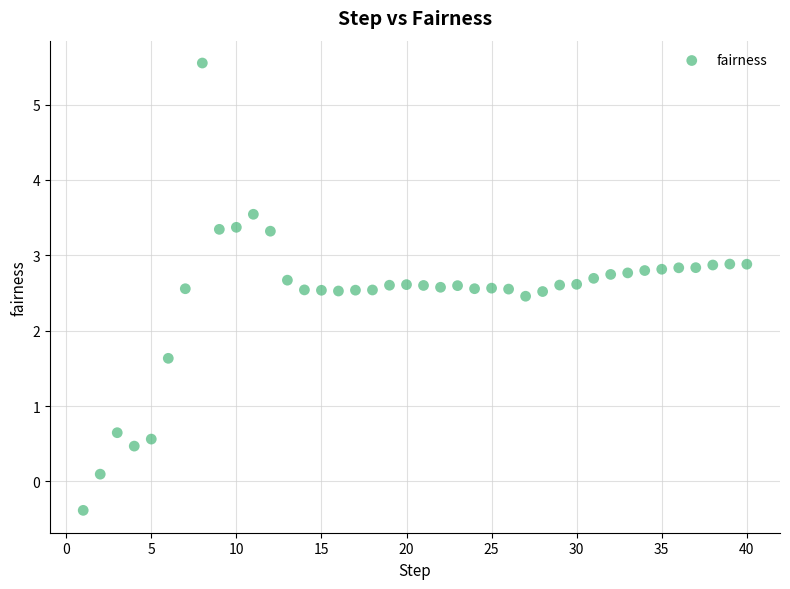

What is the range of X values (max minus min)?

39.0